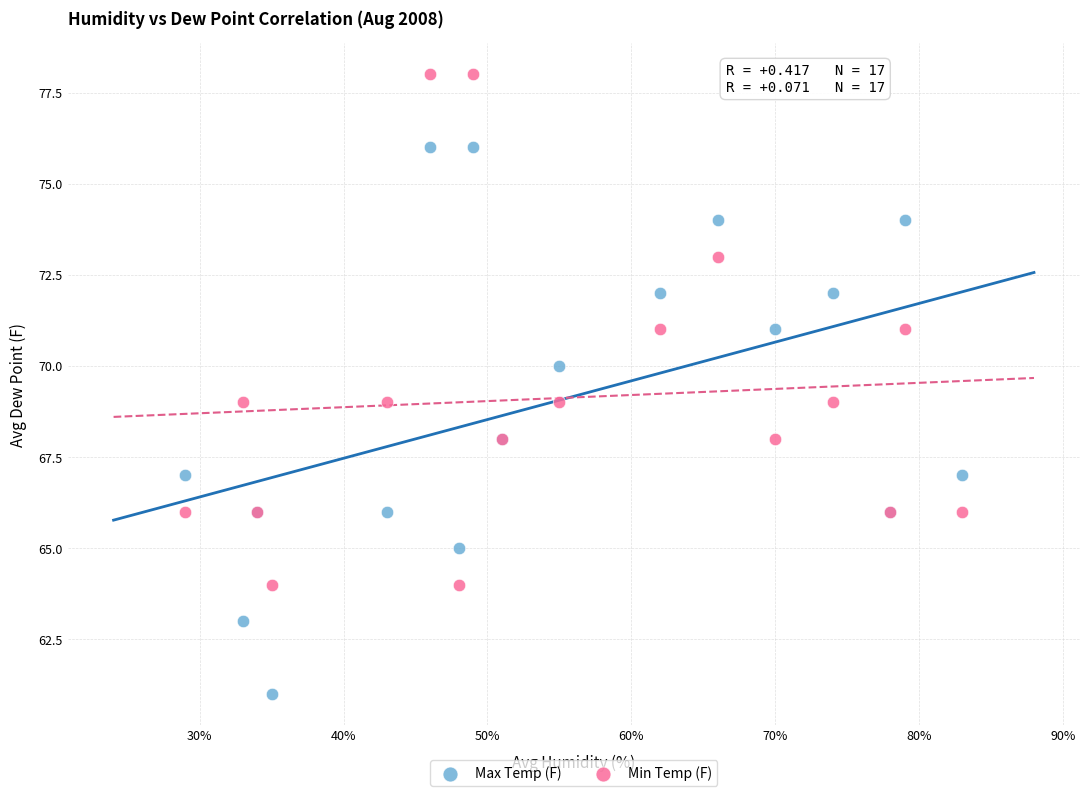

Which series contains the highest Y value?

Min Temp (F)